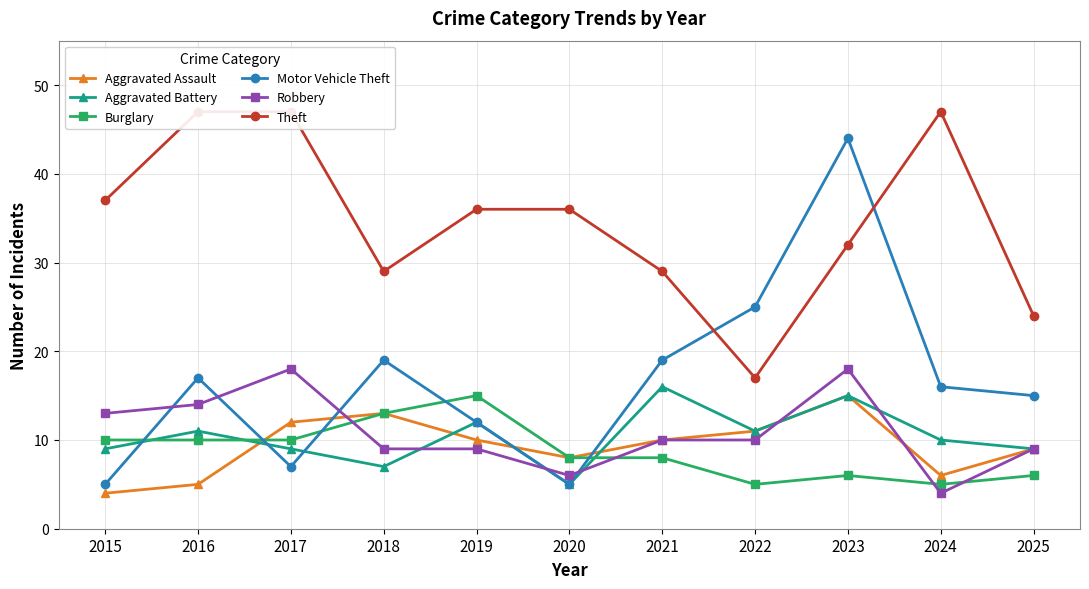

True or false: Theft and Aggravated Assault cross at least once.

False